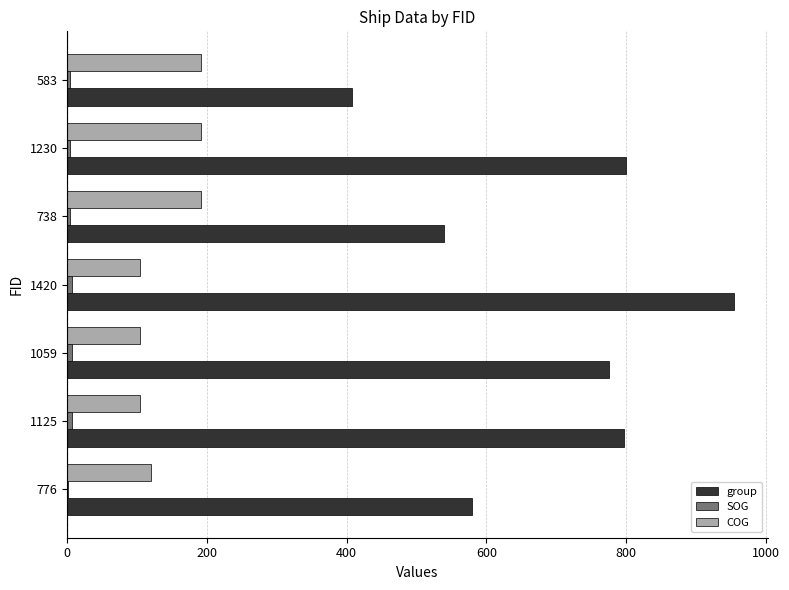

Is it true that COG equals 119.7 at 776?

True